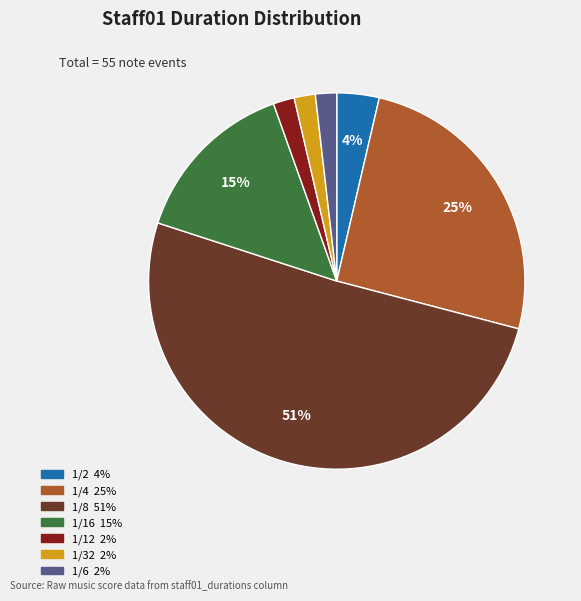

Is there any slice that represents more than half of the pie?

Yes